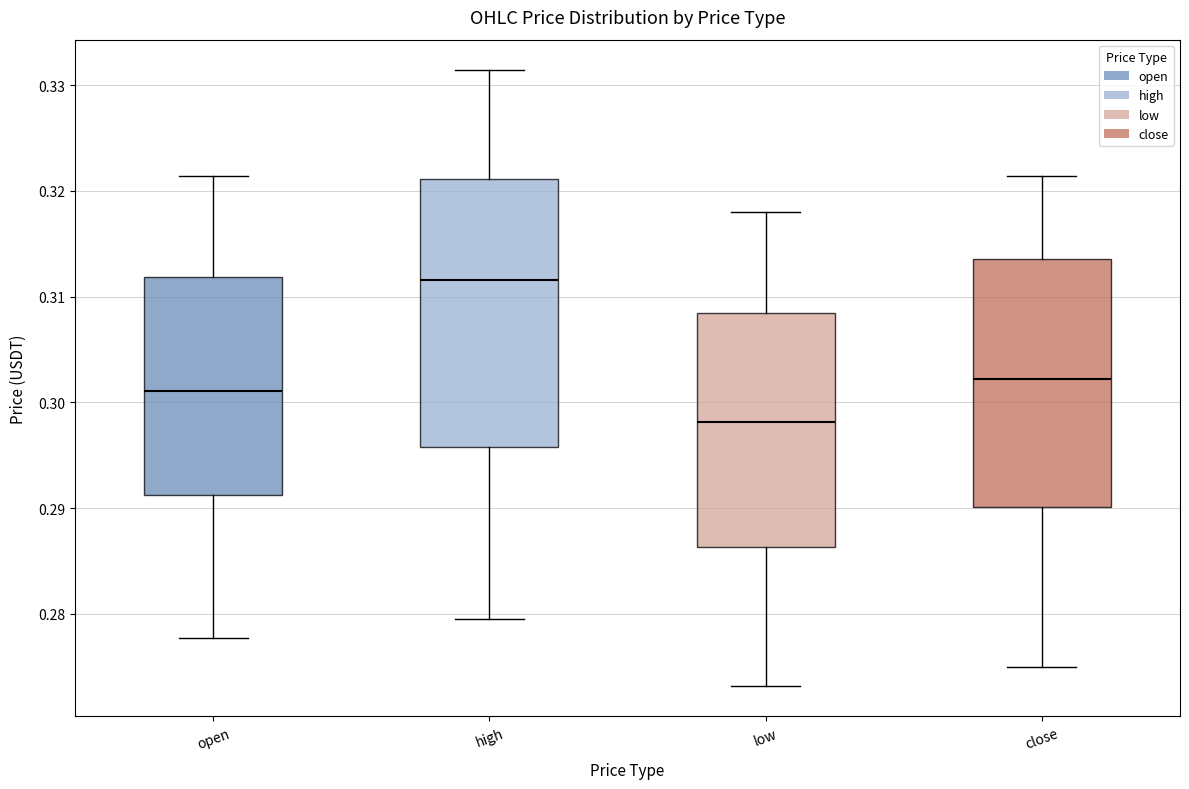

Where does the lower whisker of the box for close end on the y-axis? The values are not printed on the chart, so give them approximately, as read against the axis.

0.275